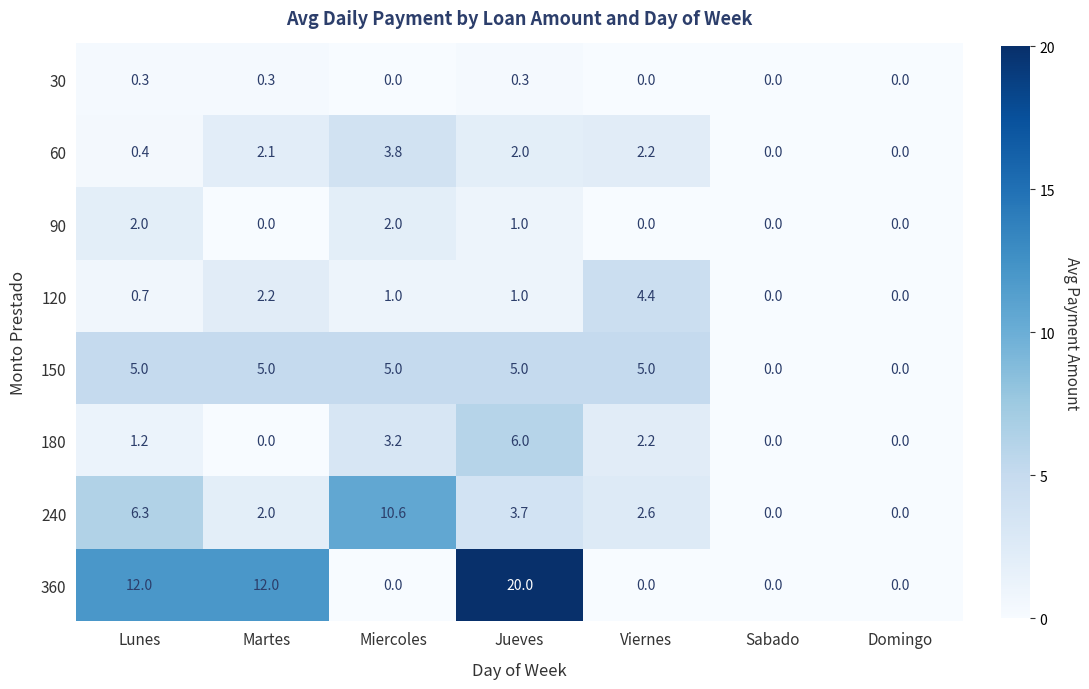

The value of 90 at Jueves is 1.5. True or false?

False